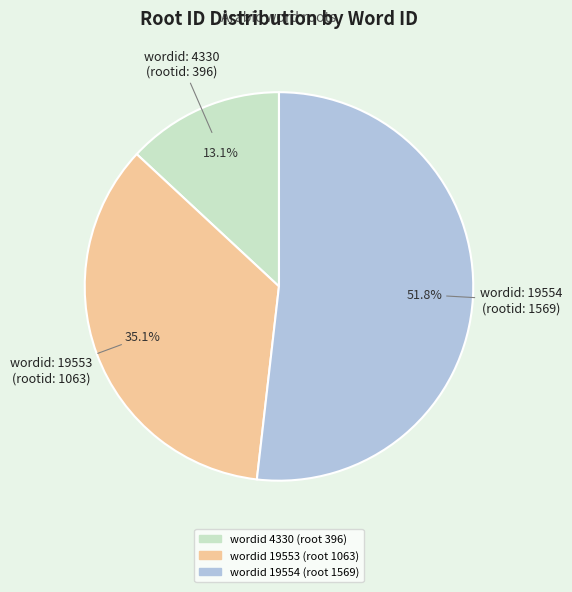

To the nearest percent, what is the average slice percentage?

33%